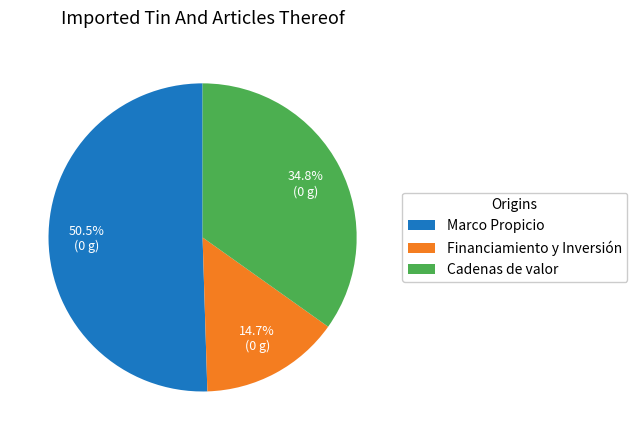

Which slice represents more than half of the pie?

Marco Propicio